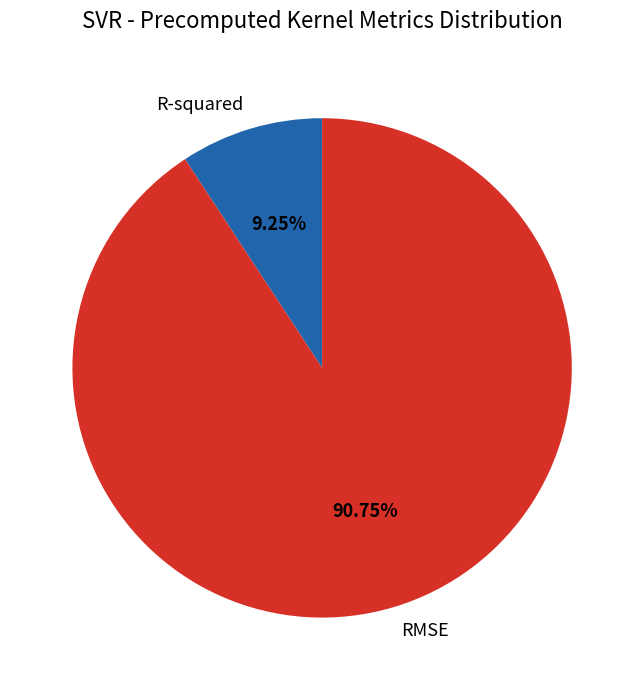

To the nearest percent, what is the combined percentage of RMSE and R-squared?

100%